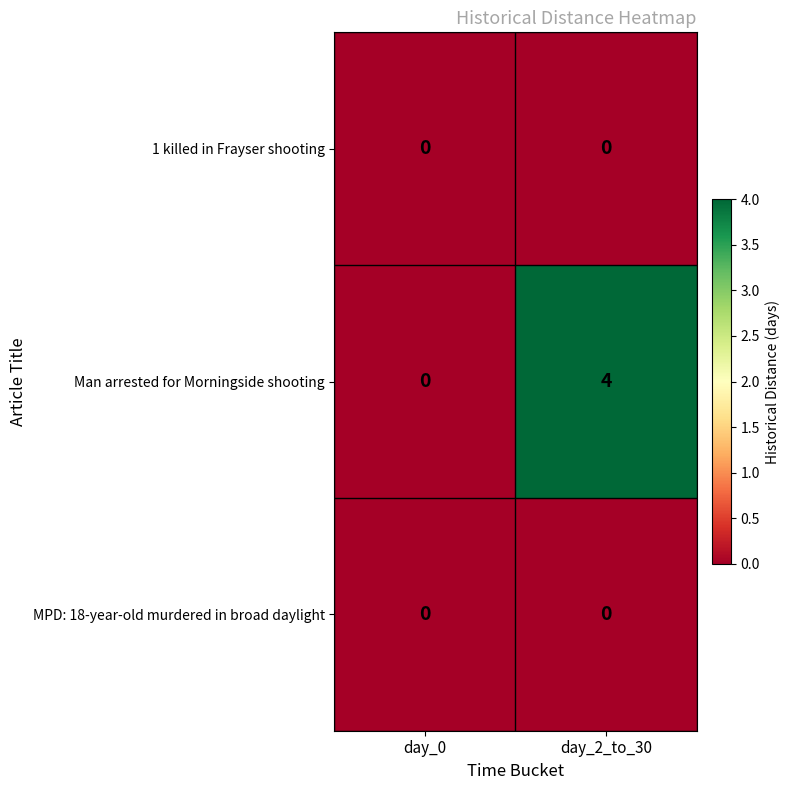

The MPD: 18-year-old murdered in broad daylight series shows 0 at day_0. True or false?

True